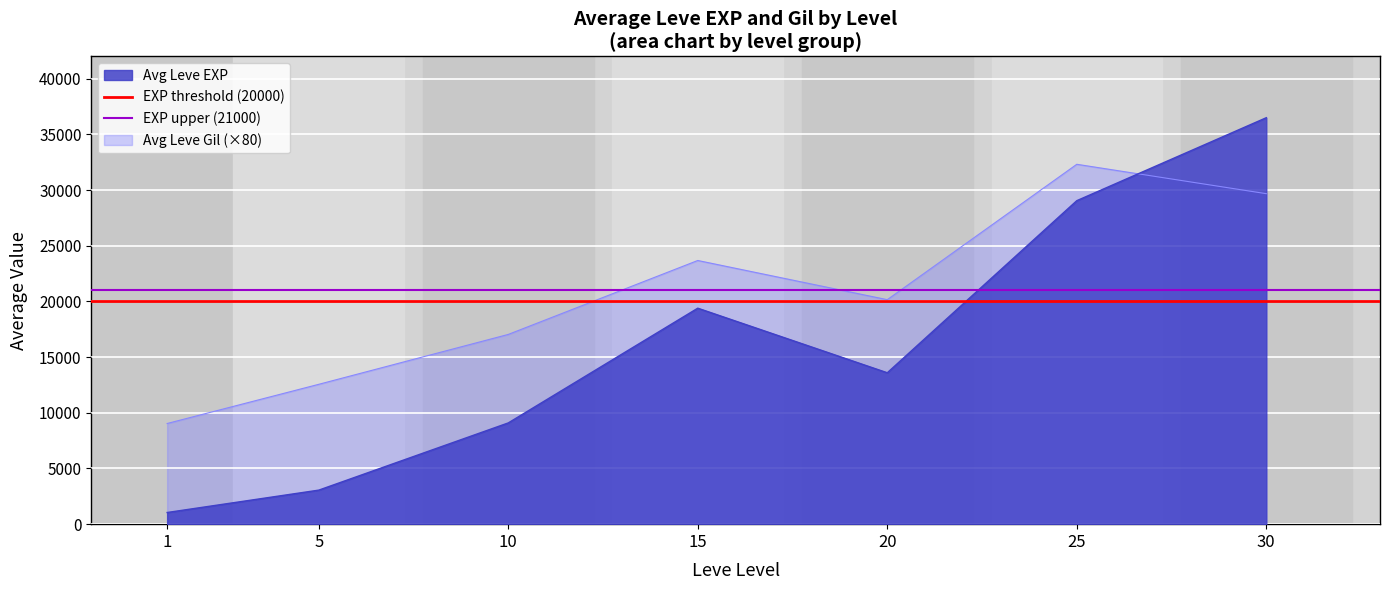

What is the sum of all EXP upper (21000) values?

42000